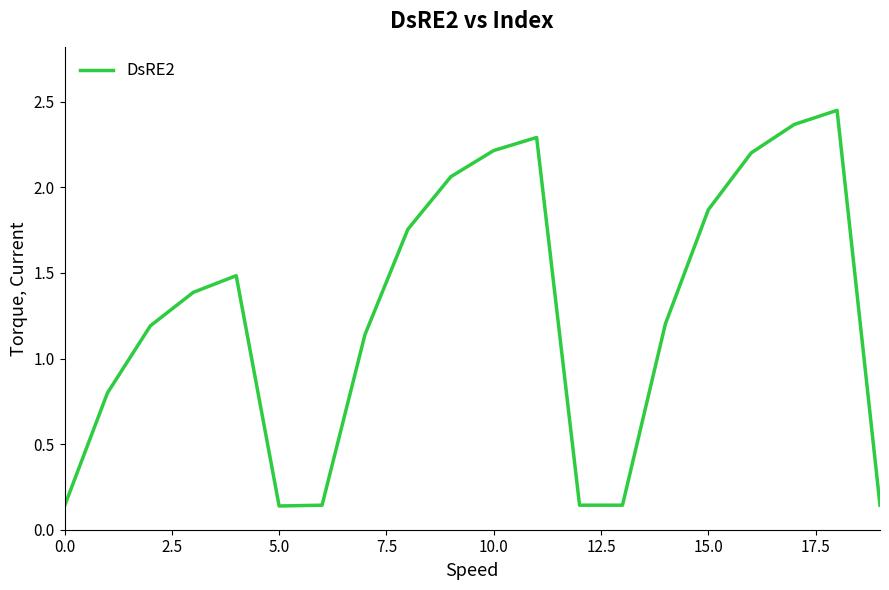

What is the difference between the maximum and minimum values?

2.3